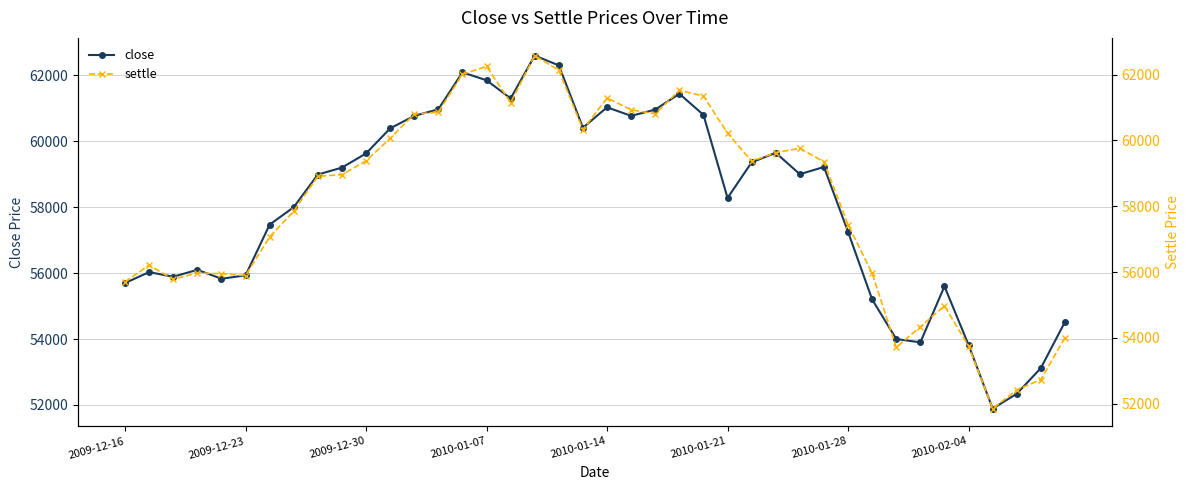

At which category is the sum across all series the highest?

17